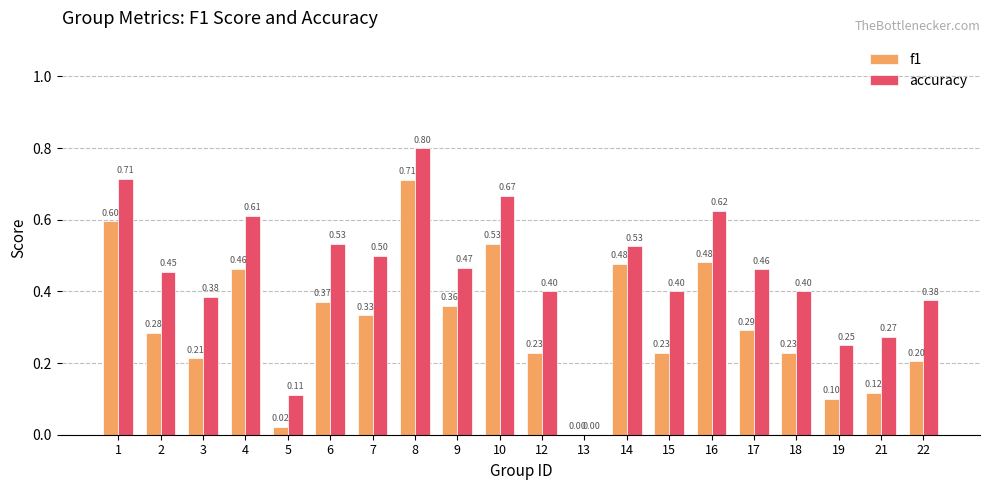

What is the sum of the f1 values at 21 and 17?

0.4